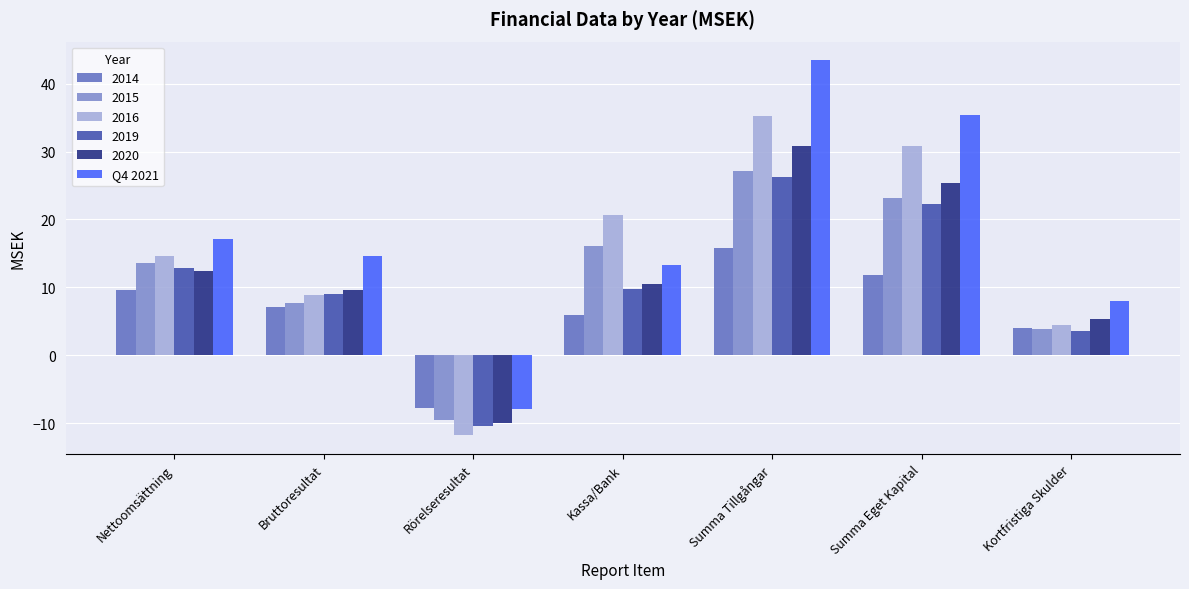

Rank the categories by Q4 2021 value from lowest to highest.

Rörelseresultat, Kortfristiga Skulder, Kassa/Bank, Bruttoresultat, Nettoomsättning, Summa Eget Kapital, Summa Tillgångar